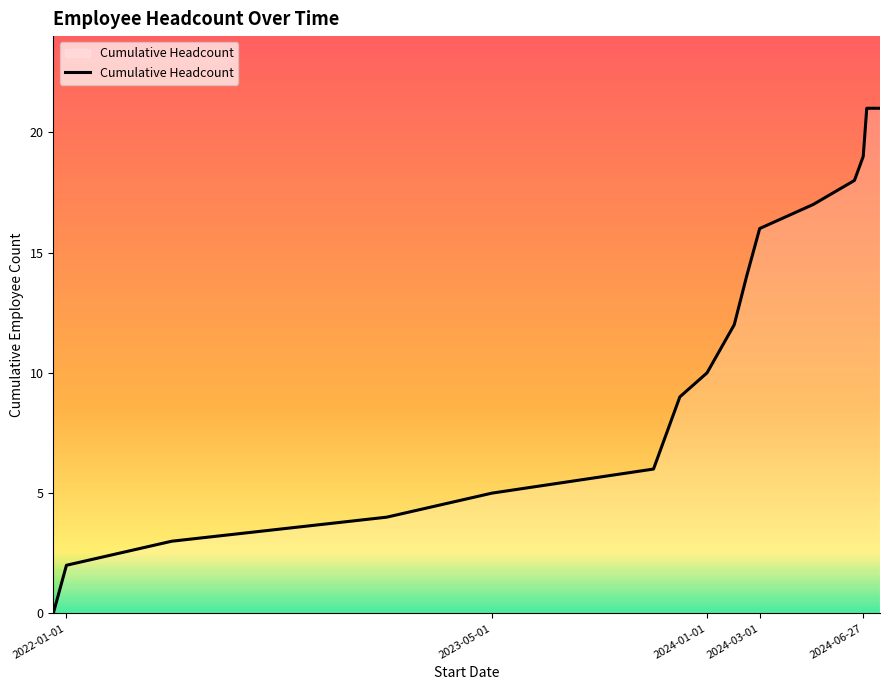

What is the difference between the maximum and minimum values?

21